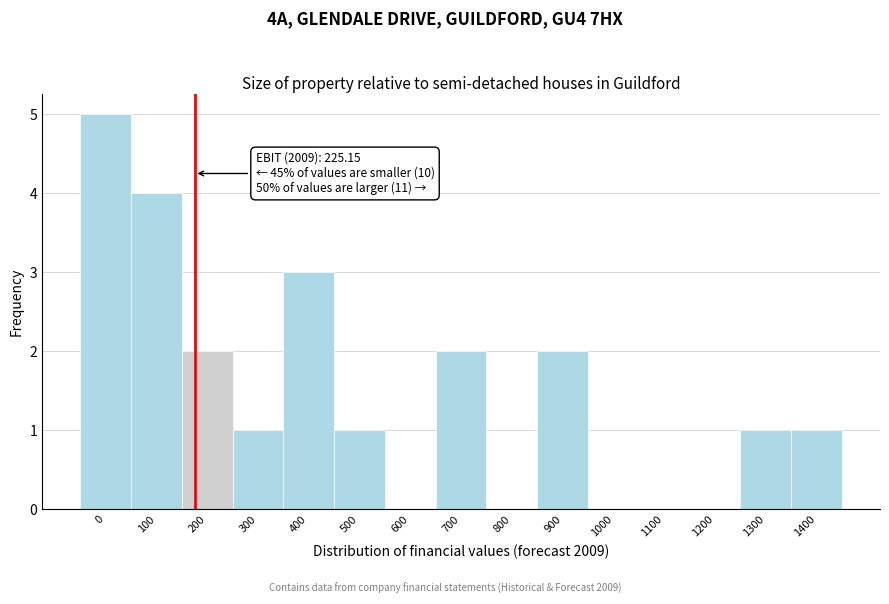

Reading right to left, what are all the values shown in this chart?

1400=1	1300=1	1200=0	1100=0	1000=0	900=2	800=0	700=2	600=0	500=1	400=3	300=1	200=2	100=4	0=5